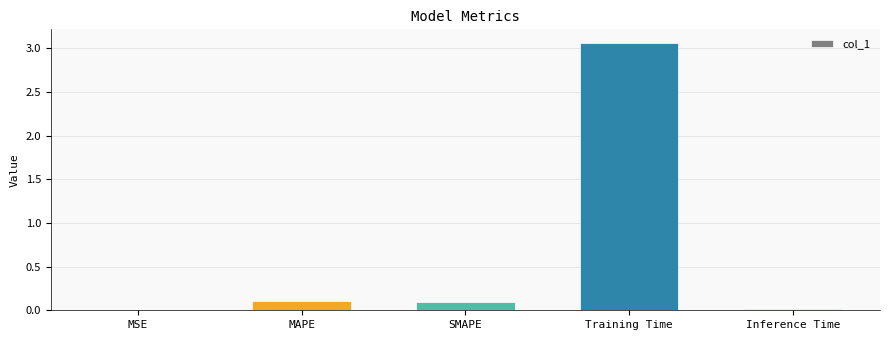

How many distinct data groups are displayed?

1